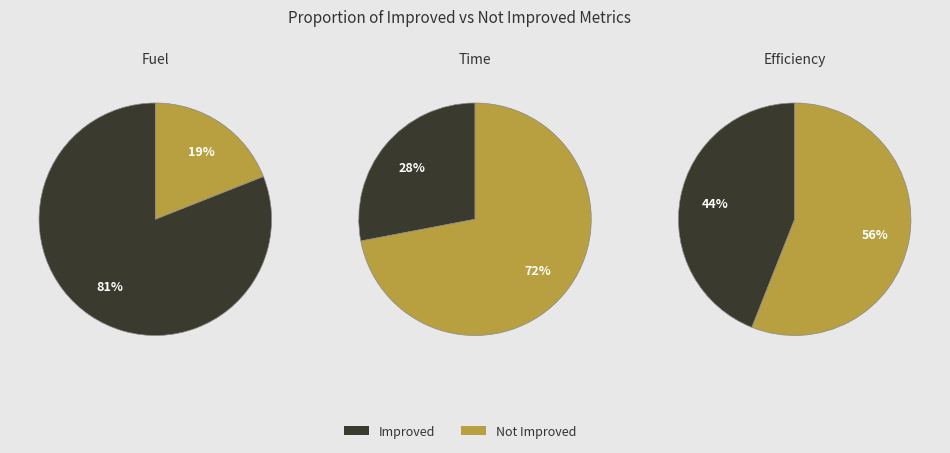

To the nearest percent, what is the combined percentage of 0 and 1?

100%